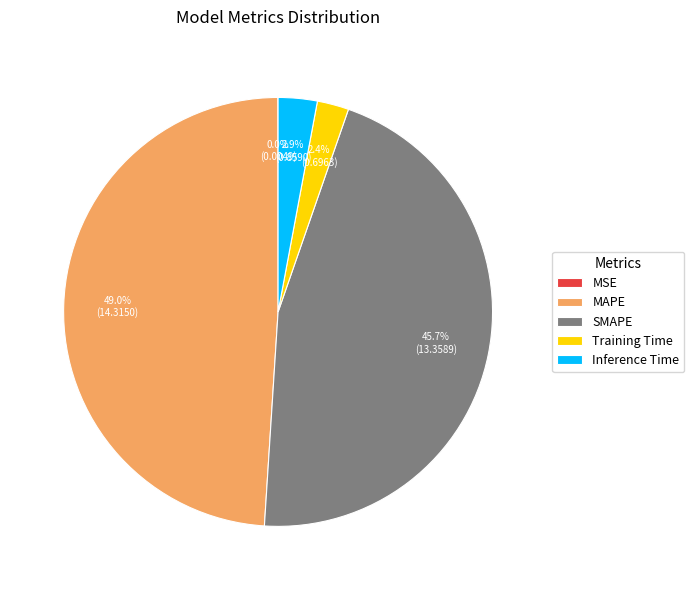

Does Training Time represent more than half of the total?

No